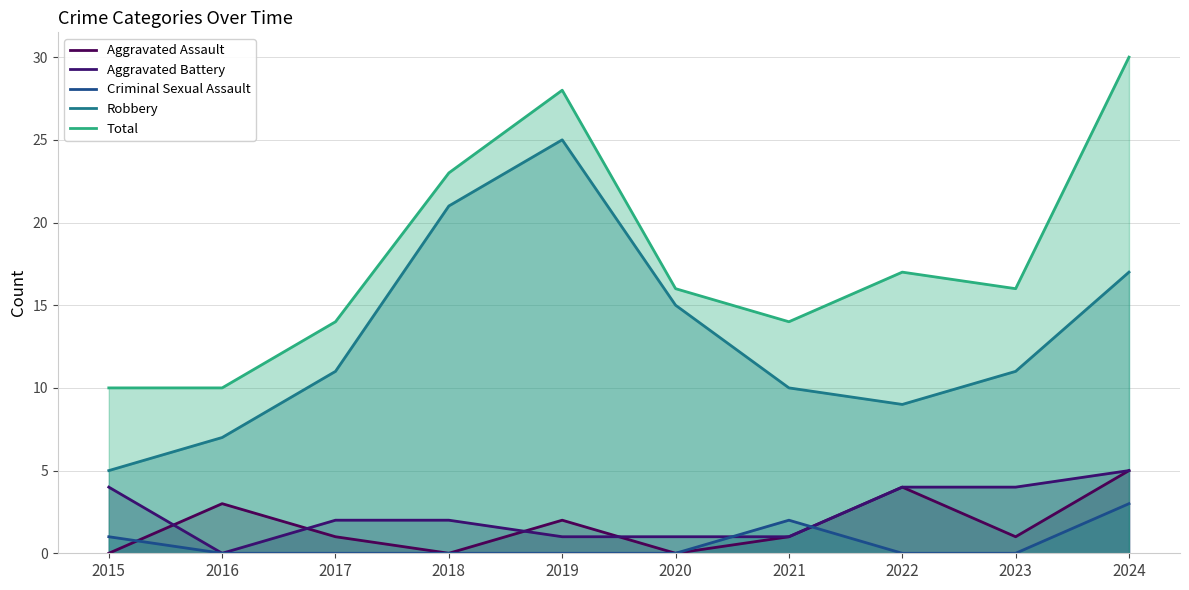

At 2021, list the series in order from smallest to largest.

Aggravated Assault, Aggravated Battery, Criminal Sexual Assault, Robbery, Total